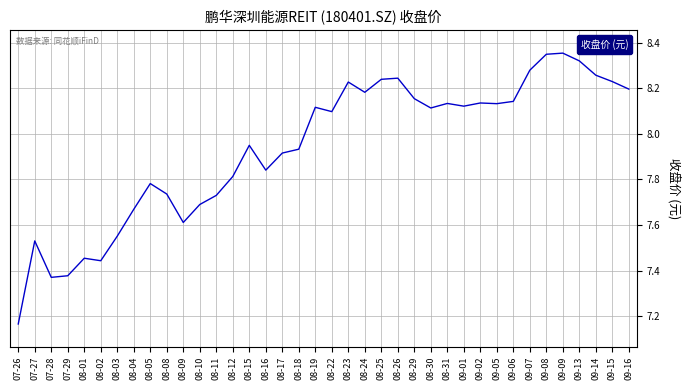

True or false: there are more than 0 points higher than both neighbors.

True